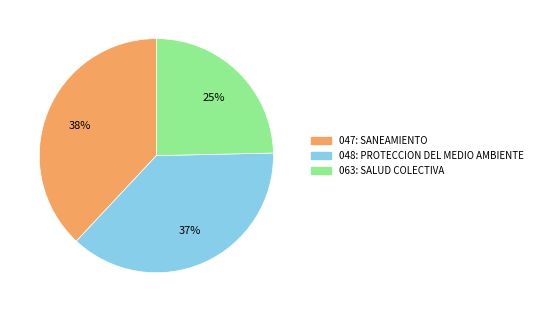

Is there a majority slice in this chart?

No